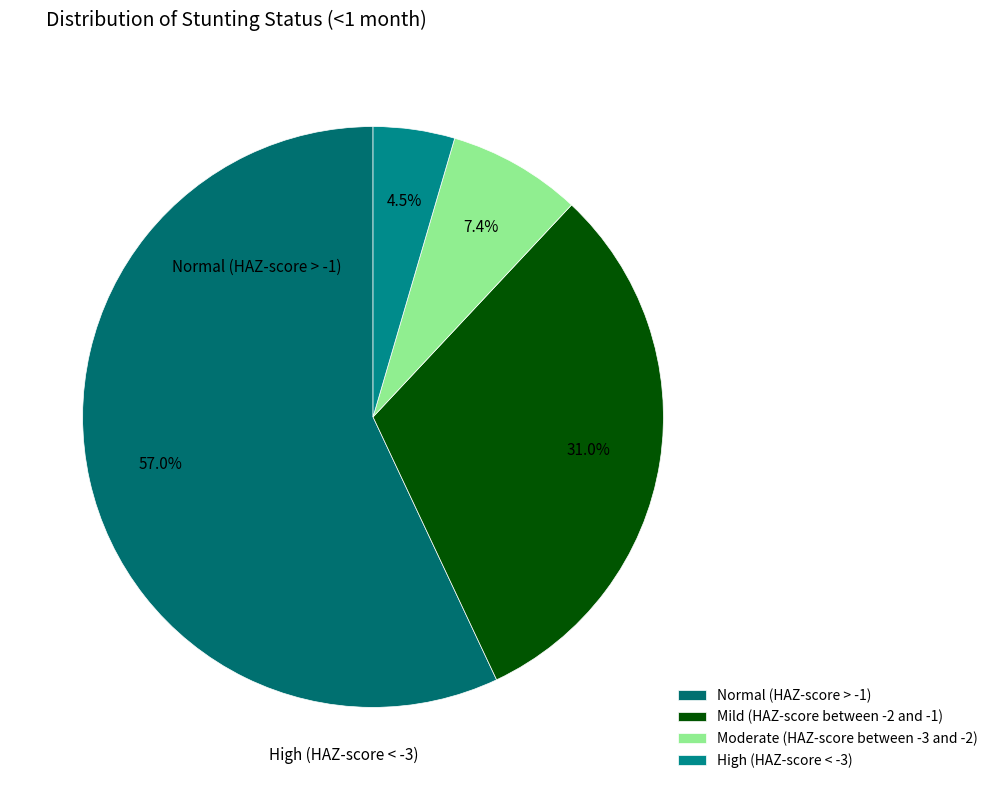

To the nearest percent, what percentage of the pie is Normal (HAZ-score > -1)?

57%